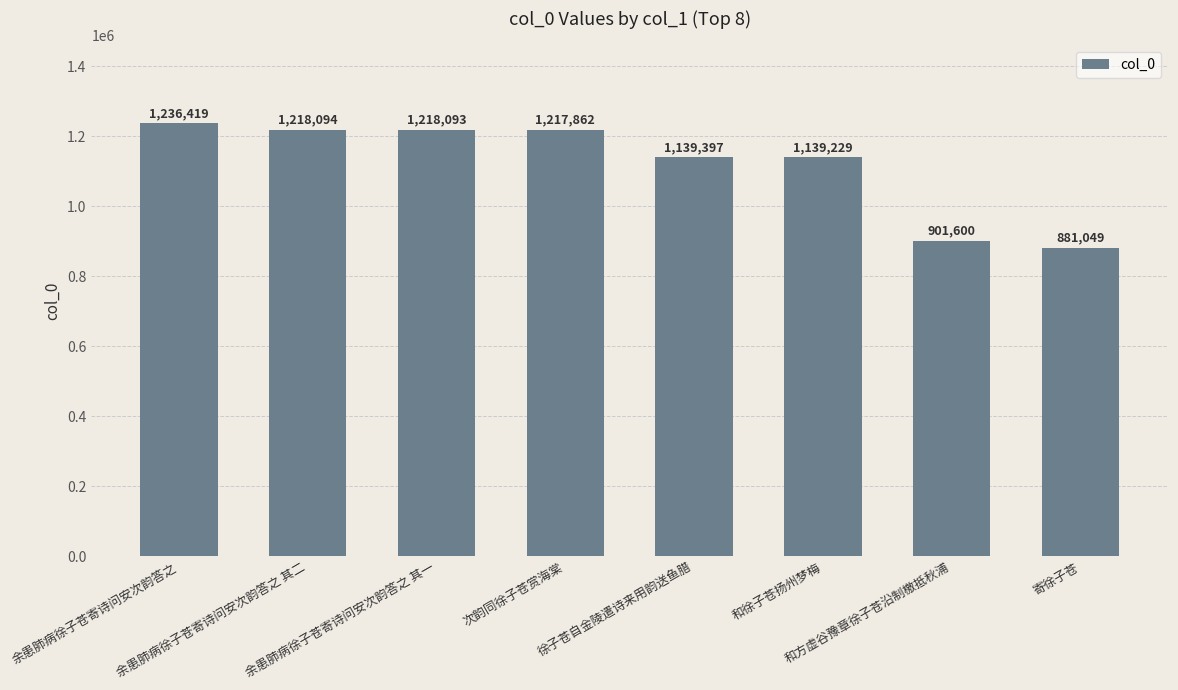

Which label corresponds to the largest value in the chart?

余患肺病徐子苍寄诗问安次韵答之